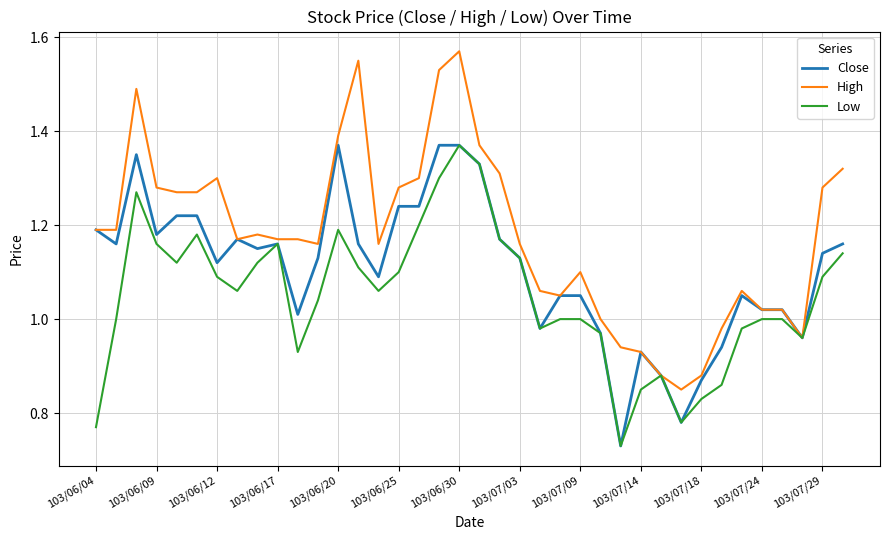

List the series in order of their overall mean, lowest first.

Low, Close, High